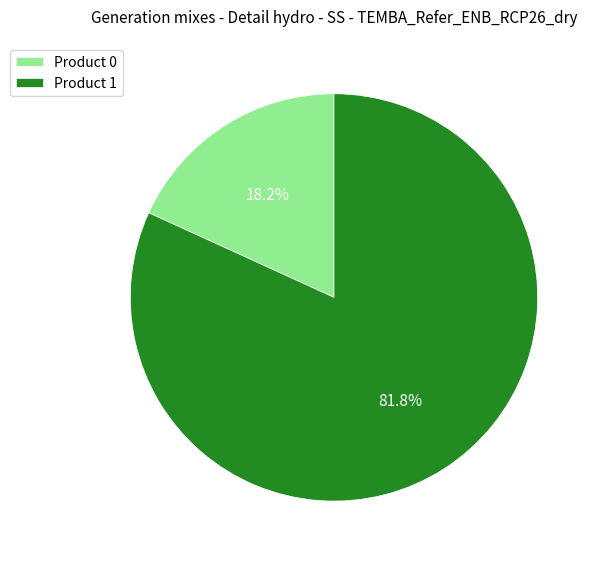

What portion of the pie excludes Product 1?

18.2%